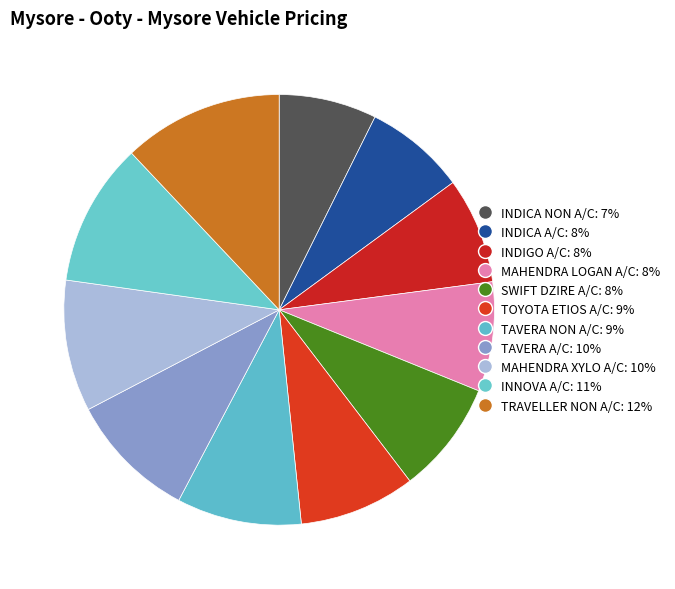

Count the number of slices in the pie.

11